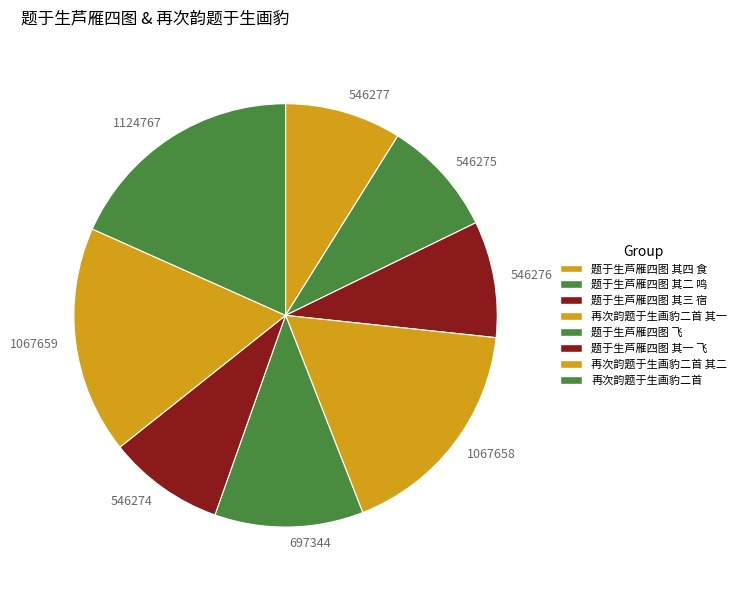

What is the largest slice in the pie chart?

1124767